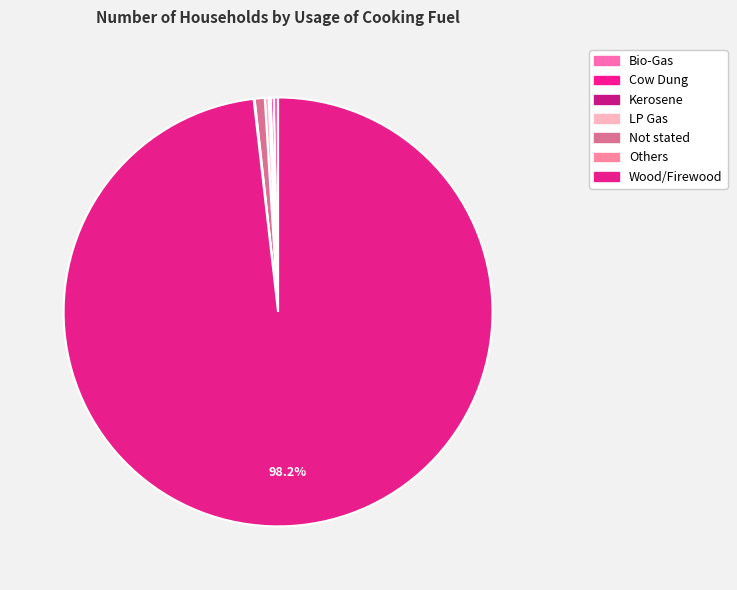

What percentage do Wood/Firewood and Cow Dung together represent?

98.4%